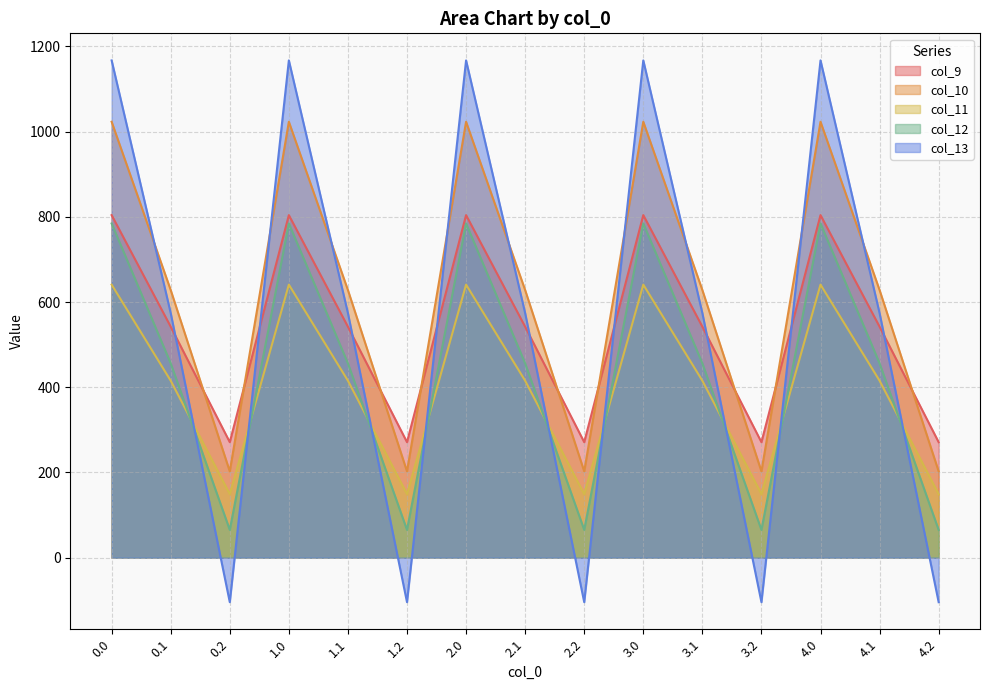

Reading left to right, transcribe all the data shown in this chart.

col_9: 0.0=804.0	0.1=542.1	0.2=271.1	1.0=804.0	1.1=542.1	1.2=271.1	2.0=804.0	2.1=542.1	2.2=271.1	3.0=804.0	3.1=542.1	3.2=271.1	4.0=804.0	4.1=542.1	4.2=271.1
col_10: 0.0=1023.2	0.1=628.1	0.2=202.5	1.0=1023.2	1.1=628.1	1.2=202.5	2.0=1023.2	2.1=628.1	2.2=202.5	3.0=1023.2	3.1=628.1	3.2=202.5	4.0=1023.2	4.1=628.1	4.2=202.5
col_11: 0.0=640.9	0.1=415.4	0.2=149.1	1.0=640.9	1.1=415.4	1.2=149.1	2.0=640.9	2.1=415.4	2.2=149.1	3.0=640.9	3.1=415.4	3.2=149.1	4.0=640.9	4.1=415.4	4.2=149.1
col_12: 0.0=784.4	0.1=456.1	0.2=65.2	1.0=784.4	1.1=456.1	1.2=65.2	2.0=784.4	2.1=456.1	2.2=65.2	3.0=784.4	3.1=456.1	3.2=65.2	4.0=784.4	4.1=456.1	4.2=65.2
col_13: 0.0=1167.2	0.1=574.0	0.2=-104.4	1.0=1167.2	1.1=574.0	1.2=-104.4	2.0=1167.2	2.1=574.0	2.2=-104.4	3.0=1167.2	3.1=574.0	3.2=-104.4	4.0=1167.2	4.1=574.0	4.2=-104.4